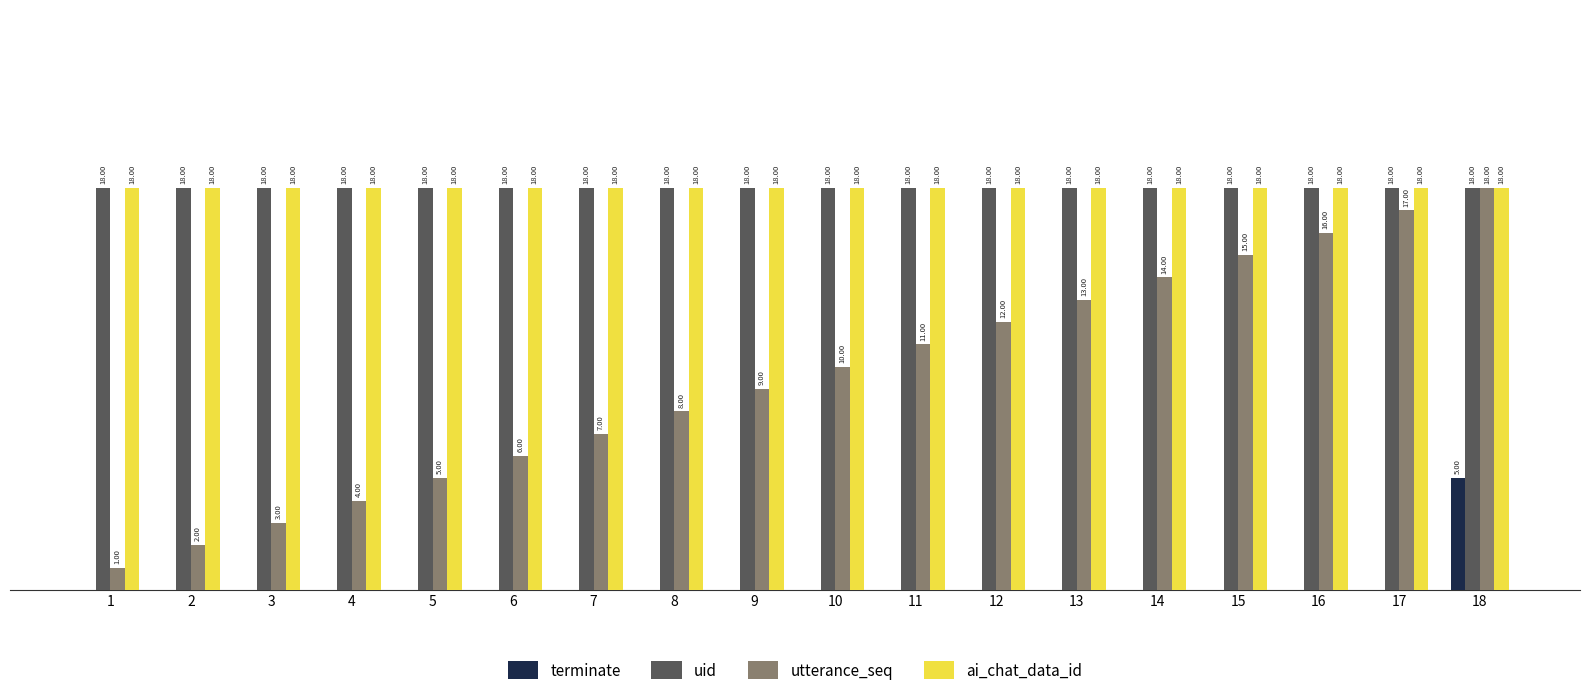

Between 13 and 15, which series saw the biggest shift?

utterance_seq